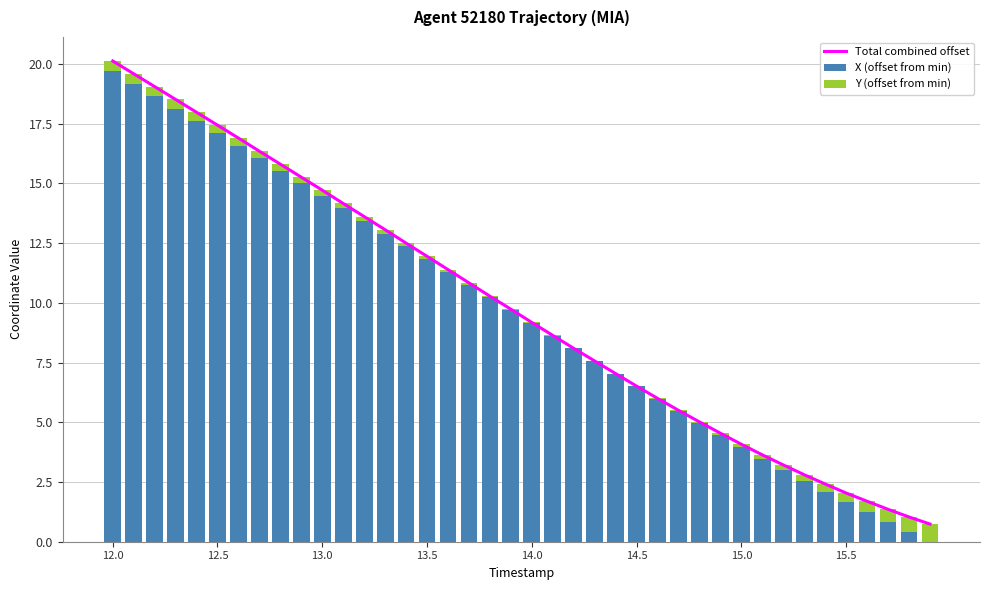

How many groups of bars are there?

40